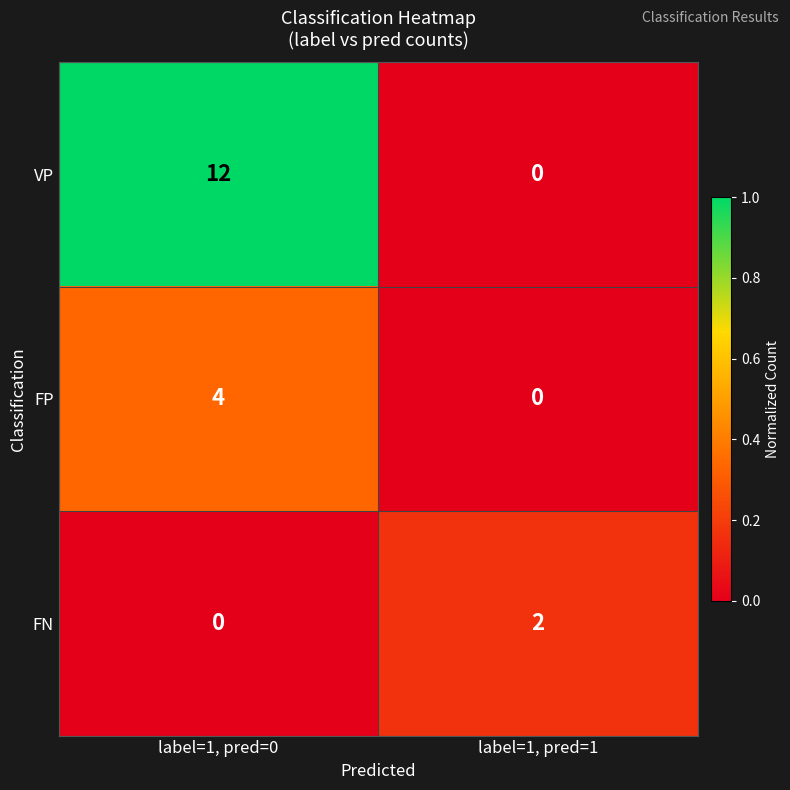

Where is FN nearest to the value 1?

label=1, pred=0